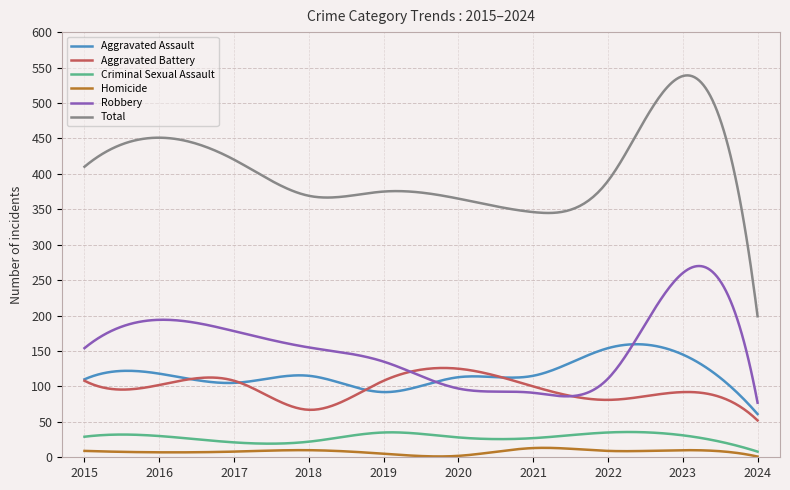

Which series has the widest spread of values?

Total